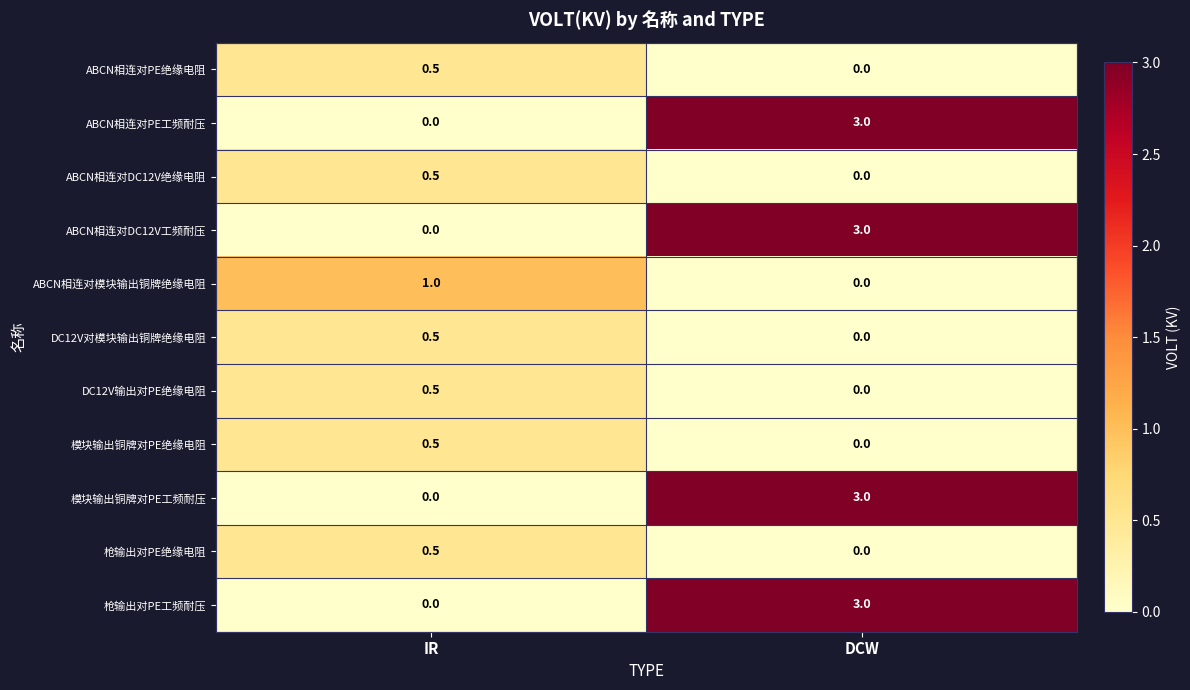

What is the spread (max minus min) of values at DCW?

3.0